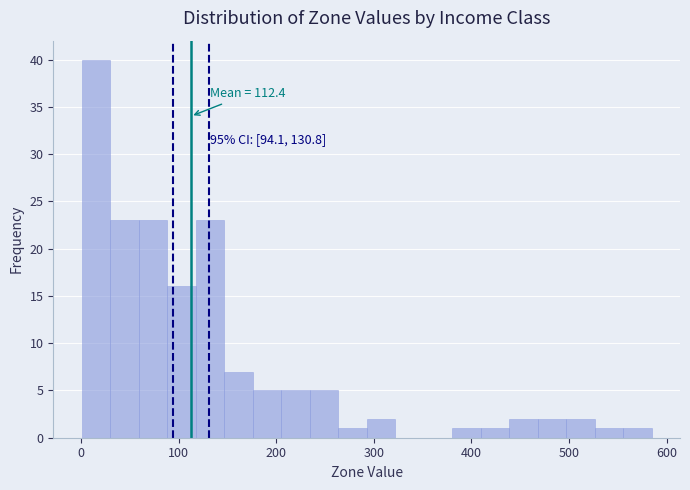

Read against the x-axis, roughly where is the centre of the tallest bar?

20